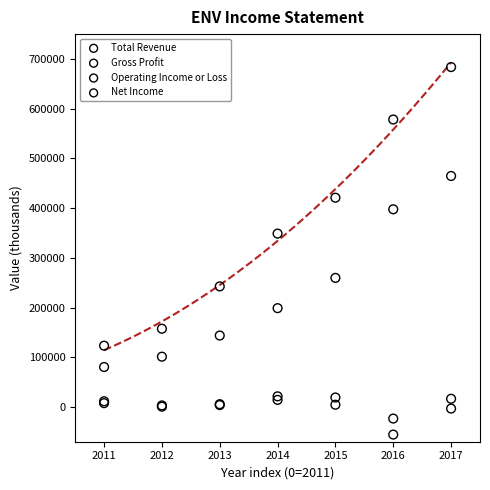

Which series has the largest Y range (max minus min)?

Total Revenue